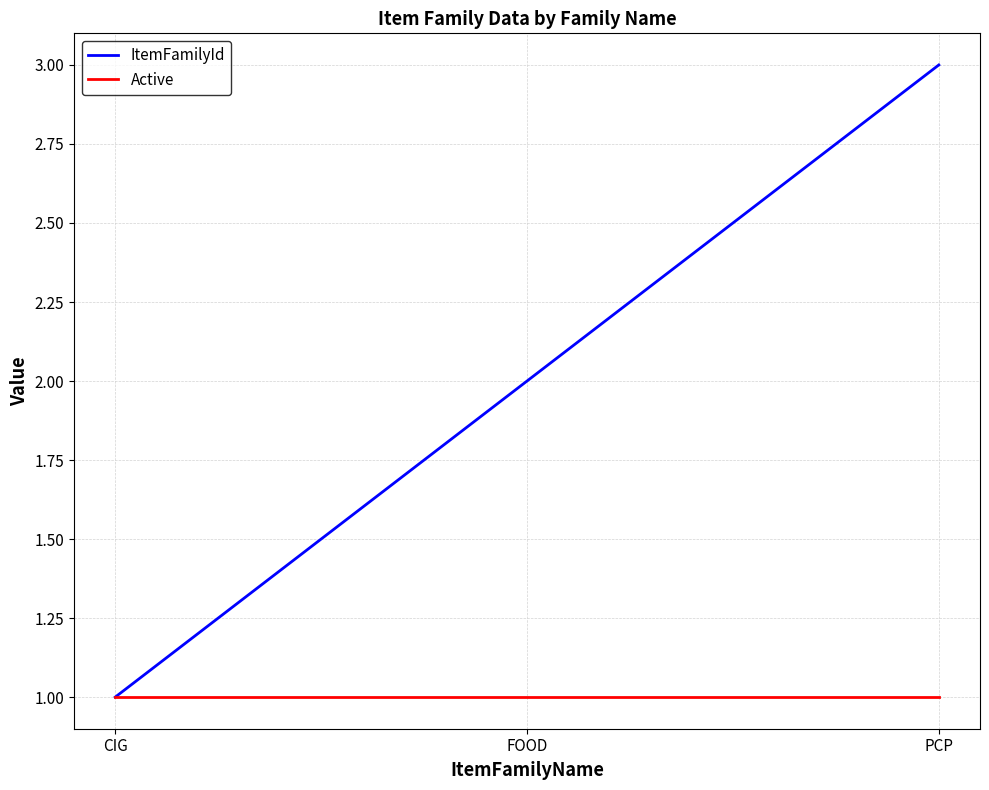

The value of ItemFamilyId at FOOD is 3. True or false?

False